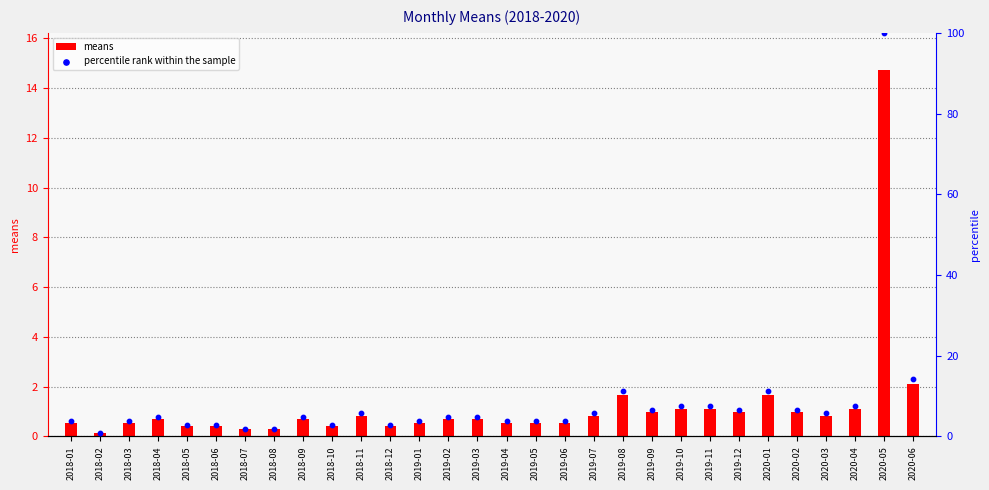

Is the value of percentile rank within the sample at 2018-08 greater than the value of means at 2019-11?

Yes